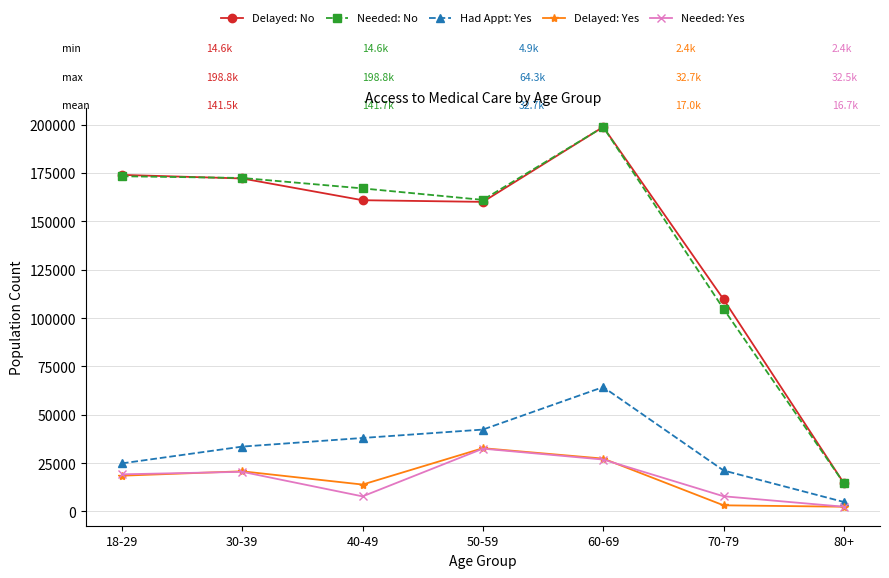

True or false: Delayed: No and Needed: No cross at least once.

True